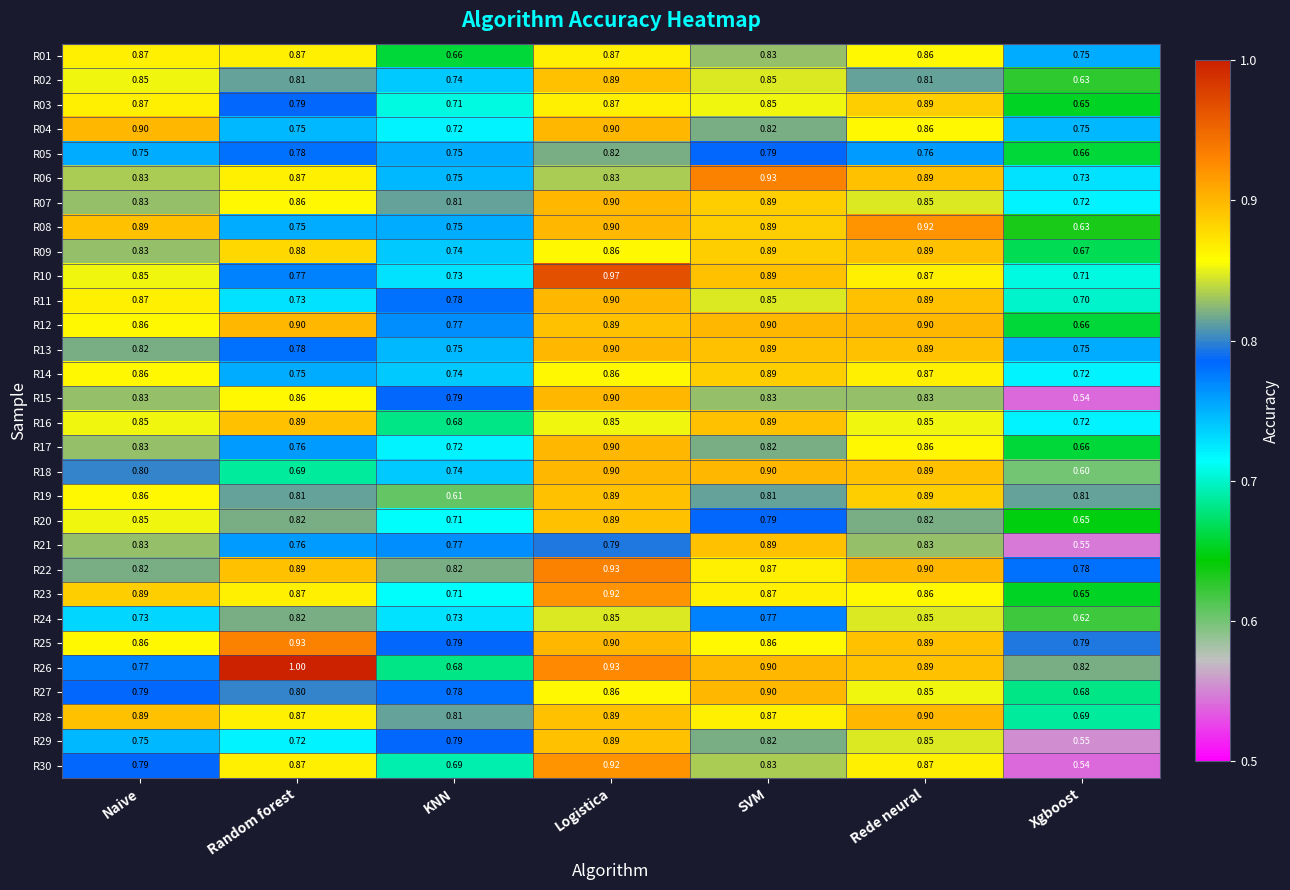

Which label corresponds to the smallest value in the chart?

Xgboost